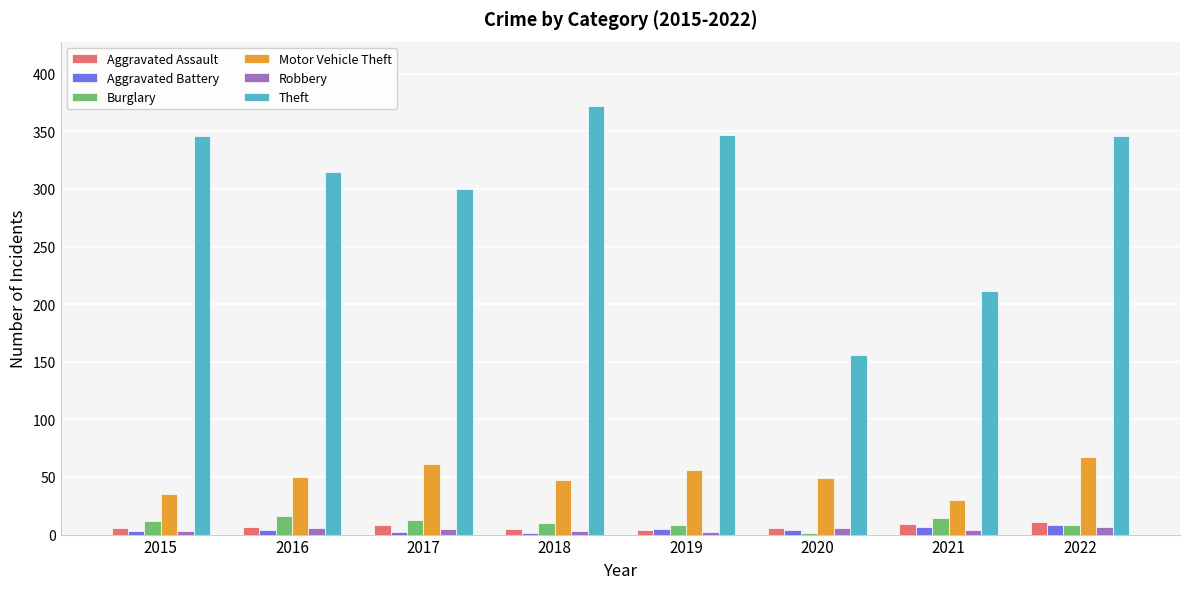

What is the total value across all series at 2018?

438